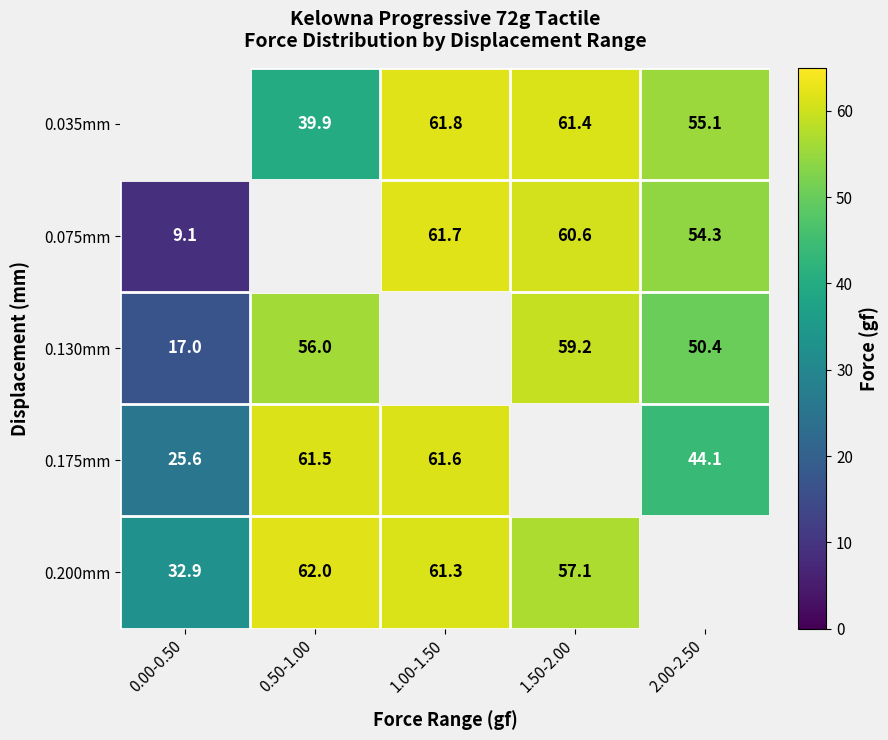

How many series are shown in this chart?

5